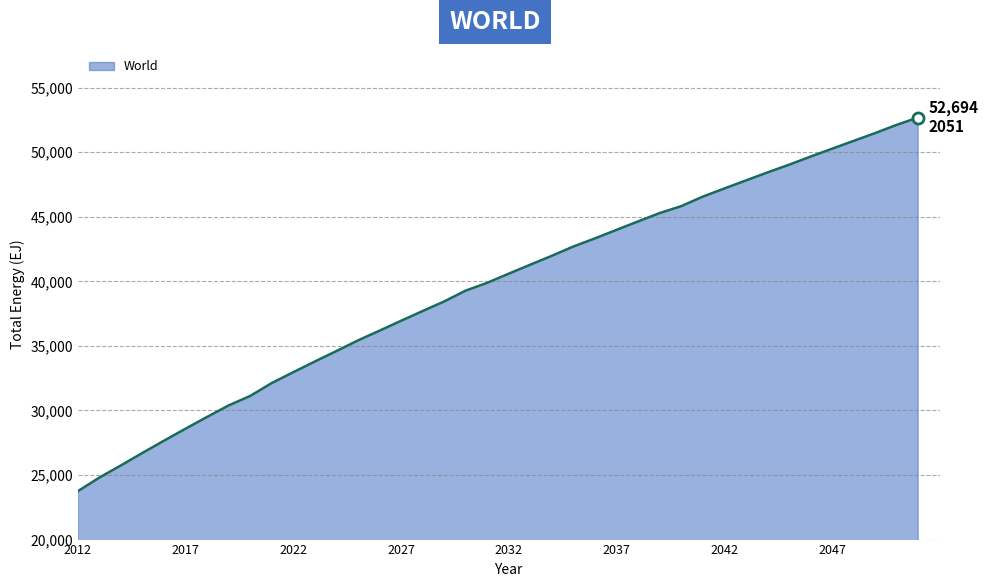

What is the difference between the maximum and minimum values?

28948.6